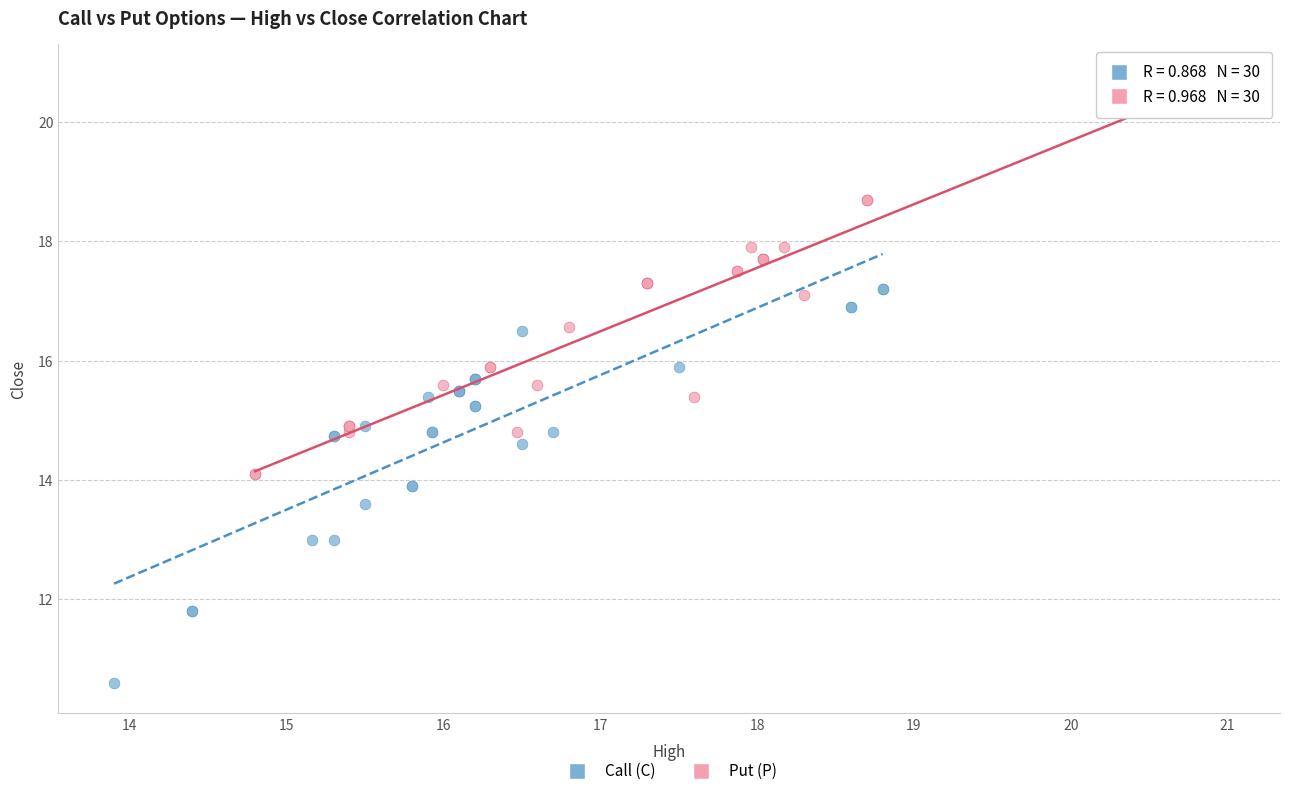

What are all the series names shown in the legend?

Call (C), Put (P)